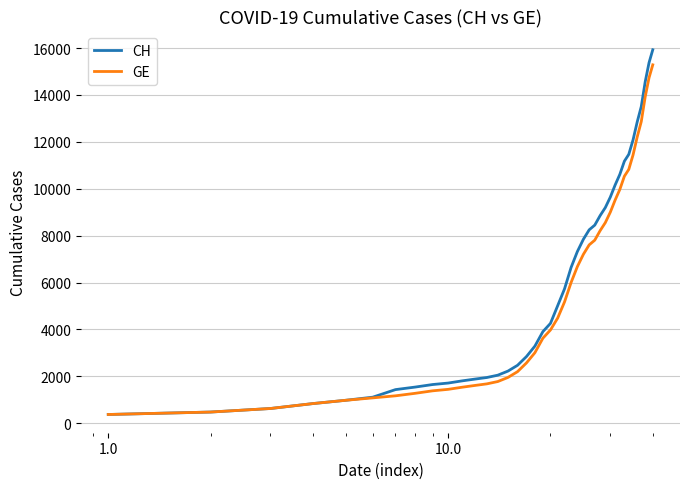

What is the greatest value displayed?

15926